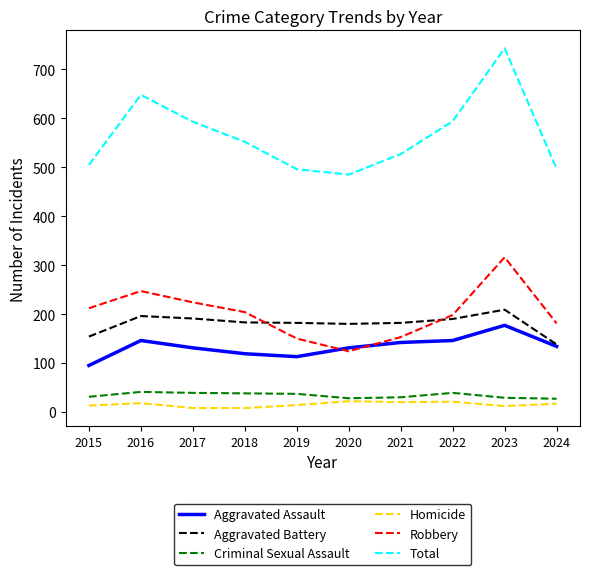

What is the total value across all series at 2016?

1296